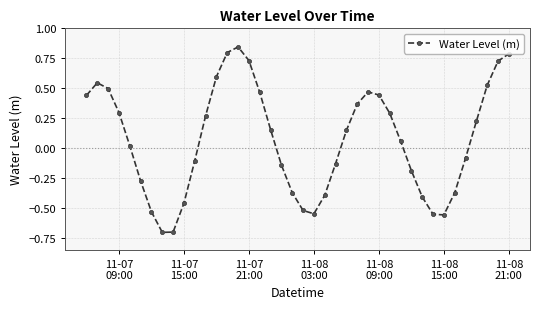

How many series are shown in this chart?

1